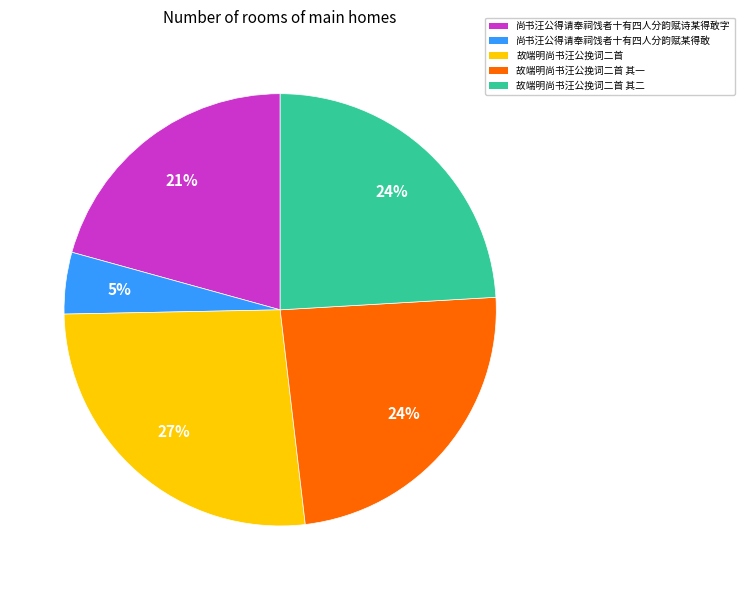

The 故端明尚书汪公挽词二首 slice represents 15% of the pie. True or false?

False